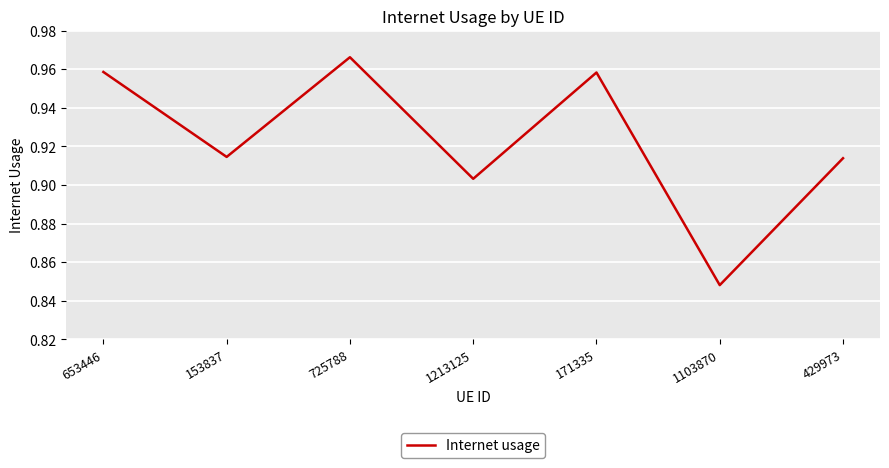

True or false: the data has more than 0 interior local peaks.

True